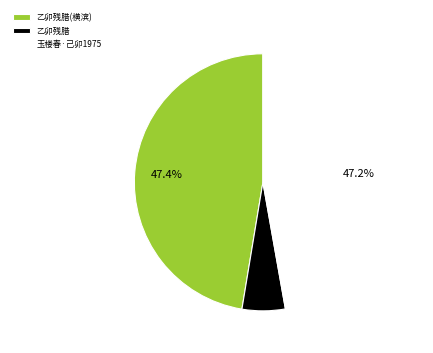

How many slices are in this pie chart?

3